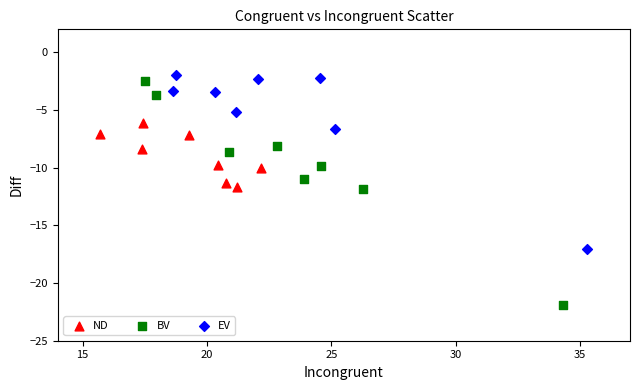

Which series has the largest Y range (max minus min)?

BV